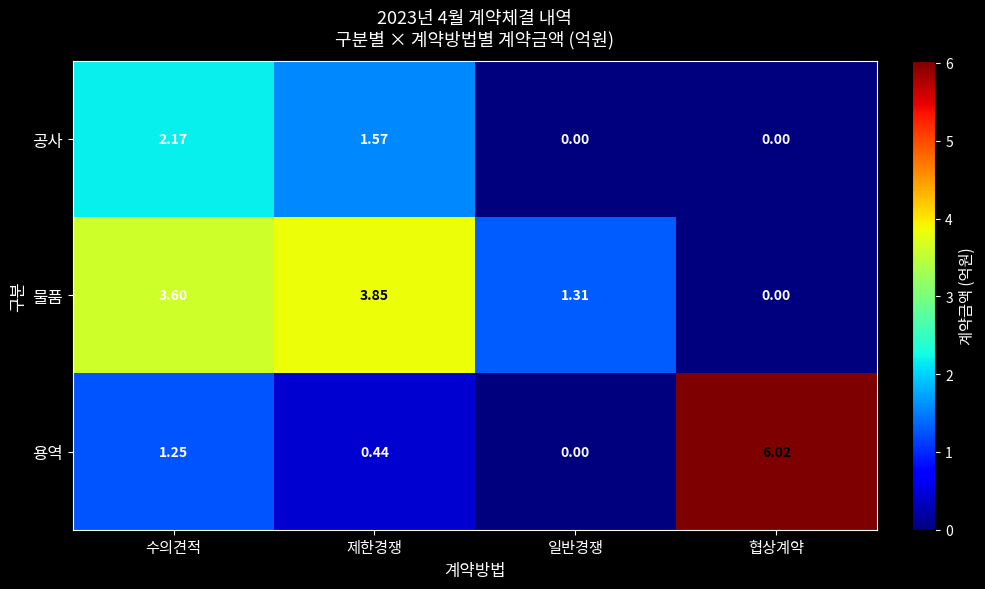

Which series has the largest range (max minus min)?

용역